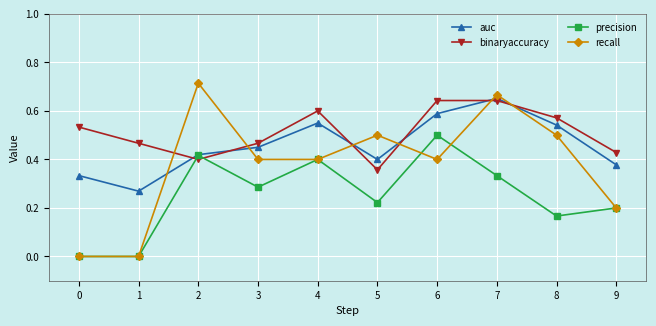

Is the value of auc at 2 greater than the value of precision at 4?

Yes